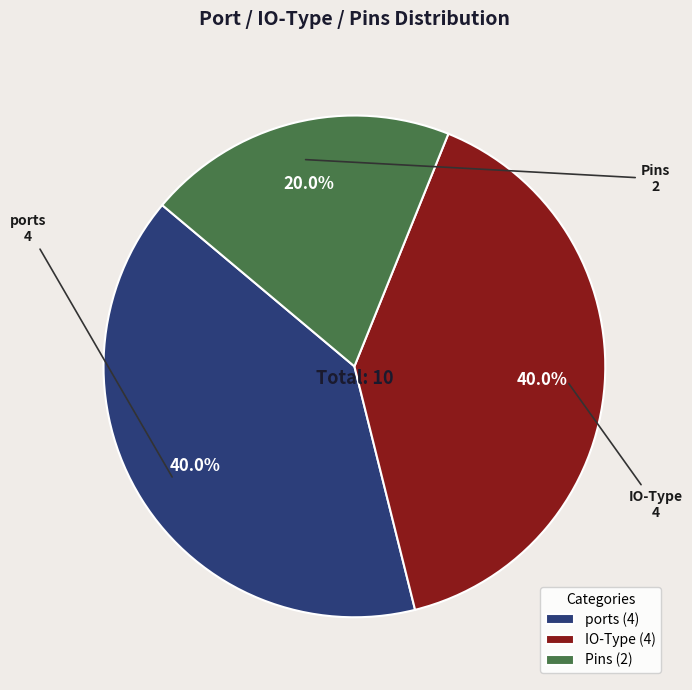

Does IO-Type represent more than half of the total?

No